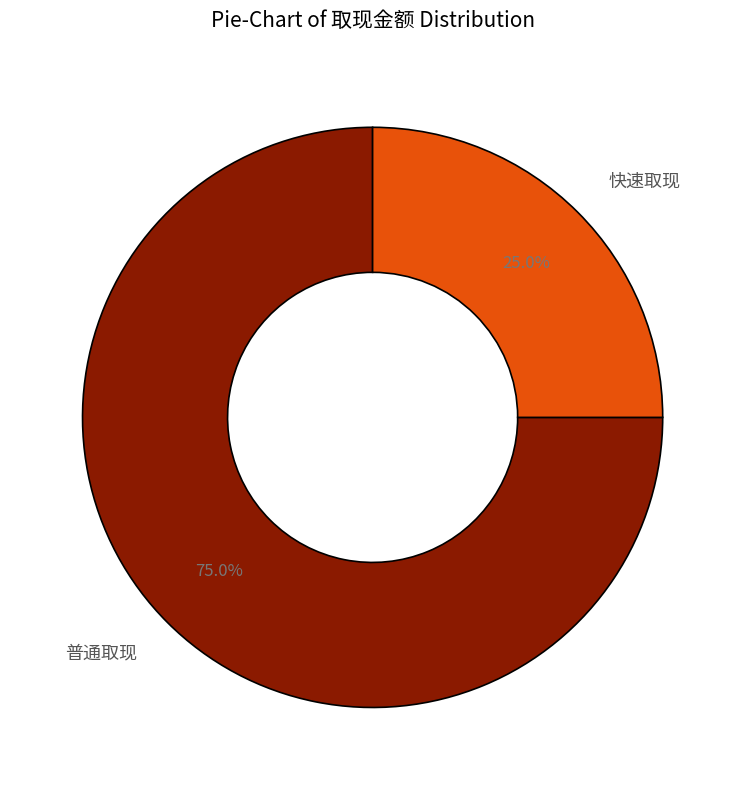

Which slice is the largest?

普通取现